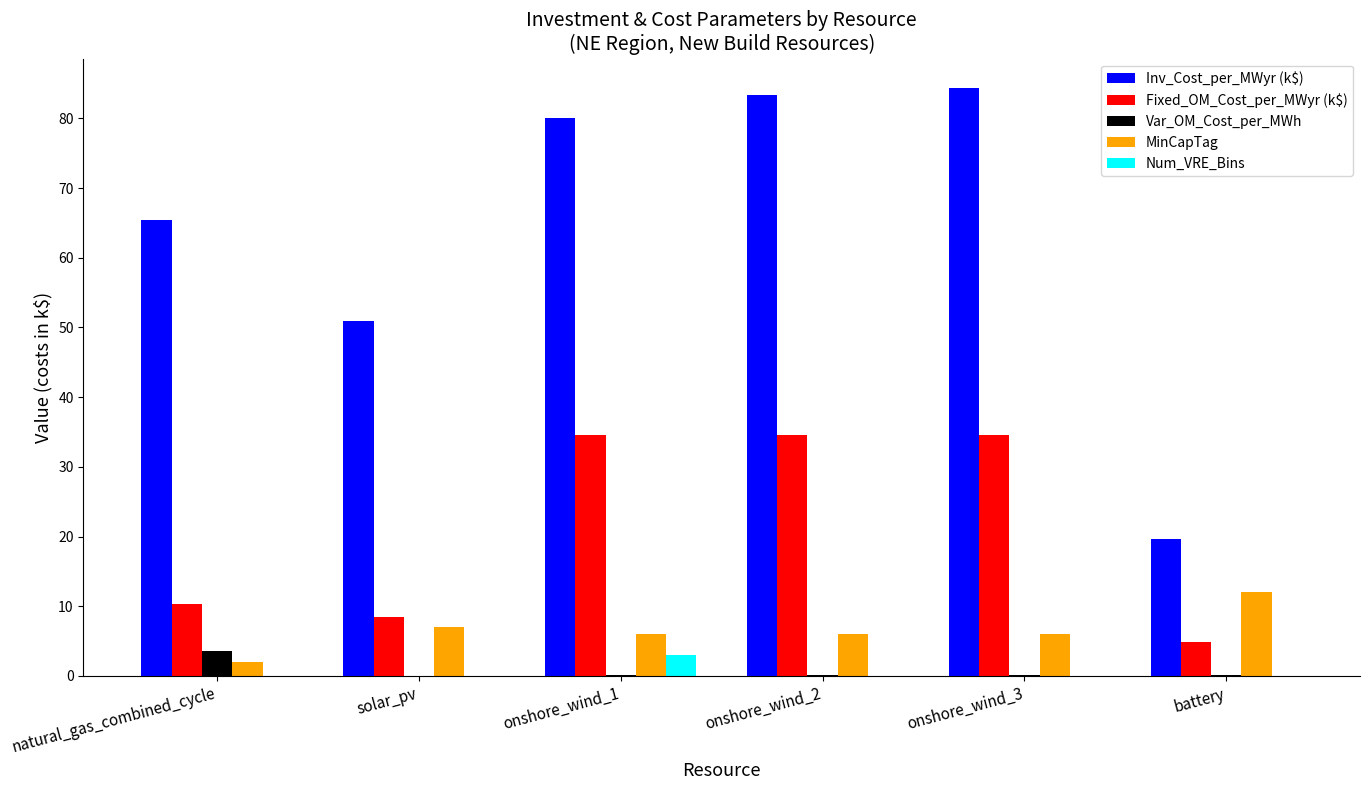

What is the maximum value for Num_VRE_Bins?

3.0